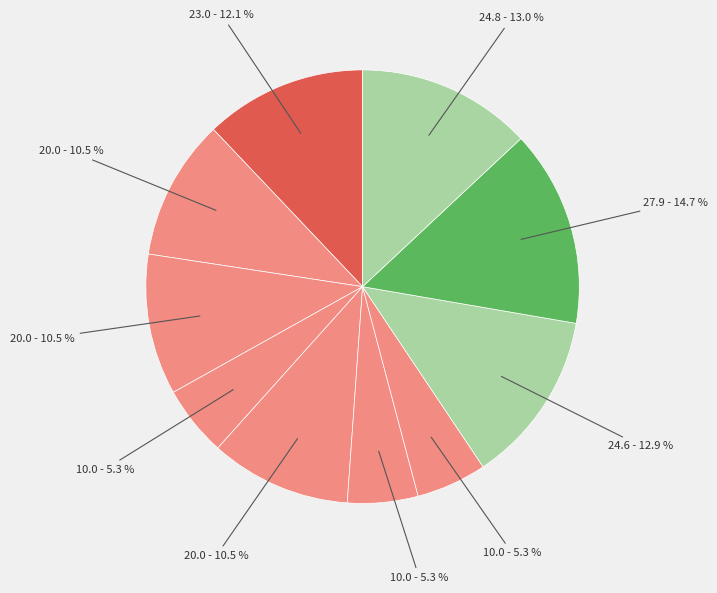

Count the number of slices in the pie.

10